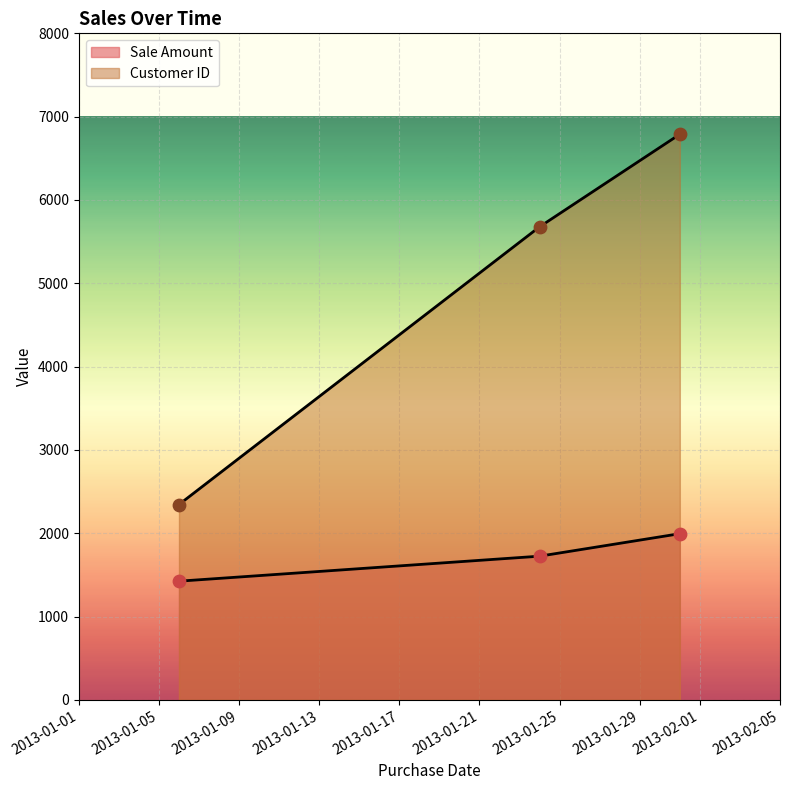

At which category is the sum across all series the highest?

2013-01-31